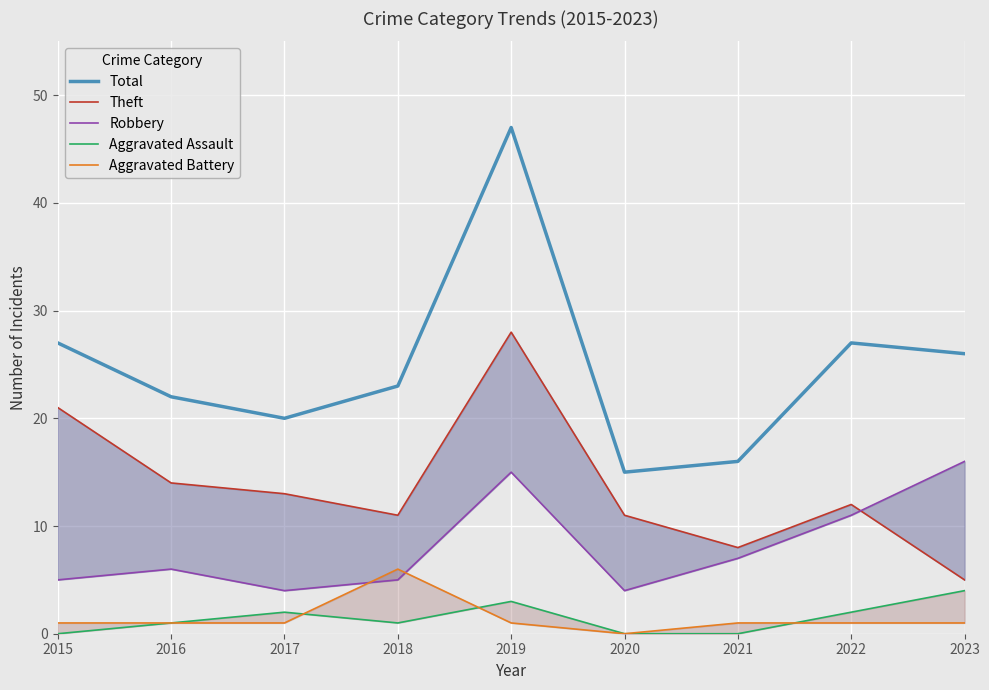

What are all the series names shown in the legend?

Total, Theft, Robbery, Aggravated Assault, Aggravated Battery